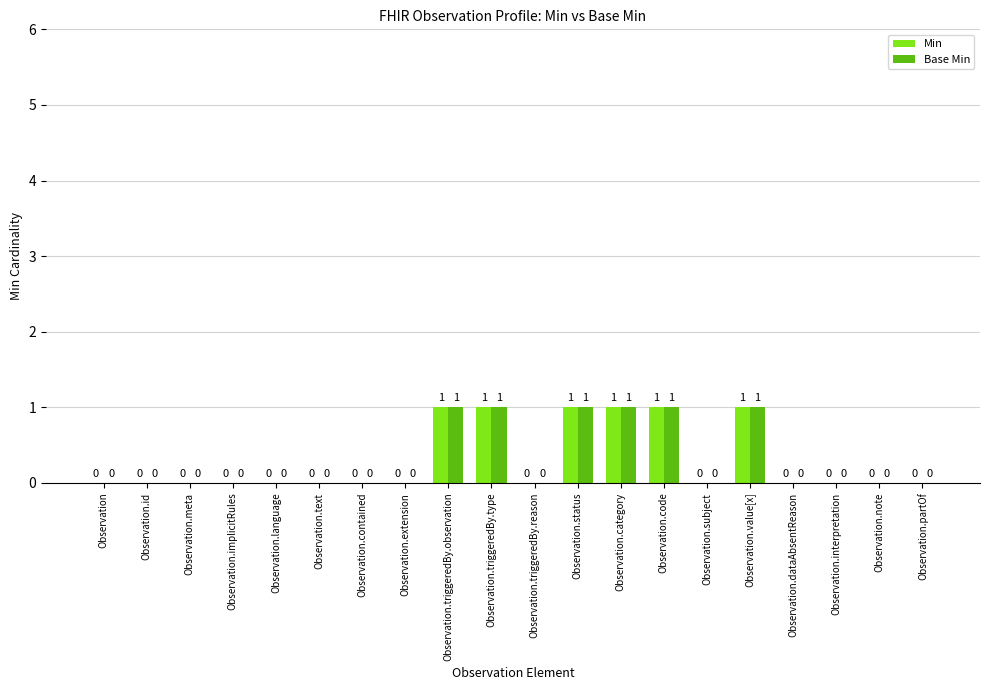

What is the maximum value shown in the chart?

1